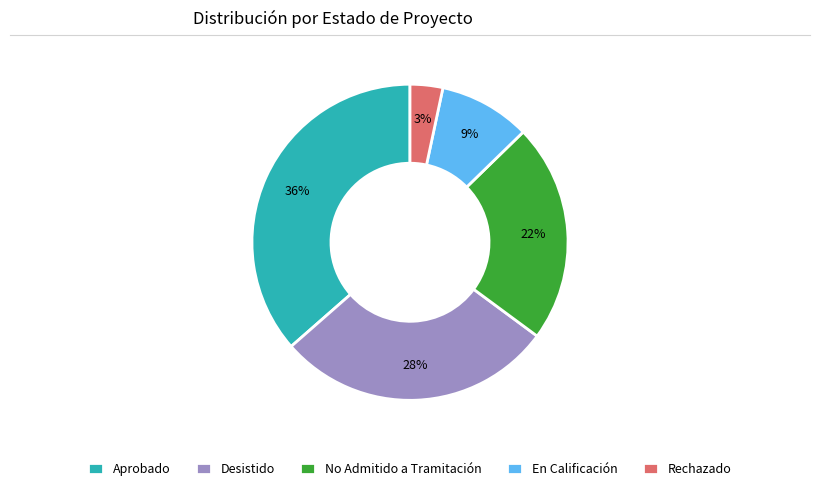

Which has a higher value, Desistido or Aprobado?

Aprobado